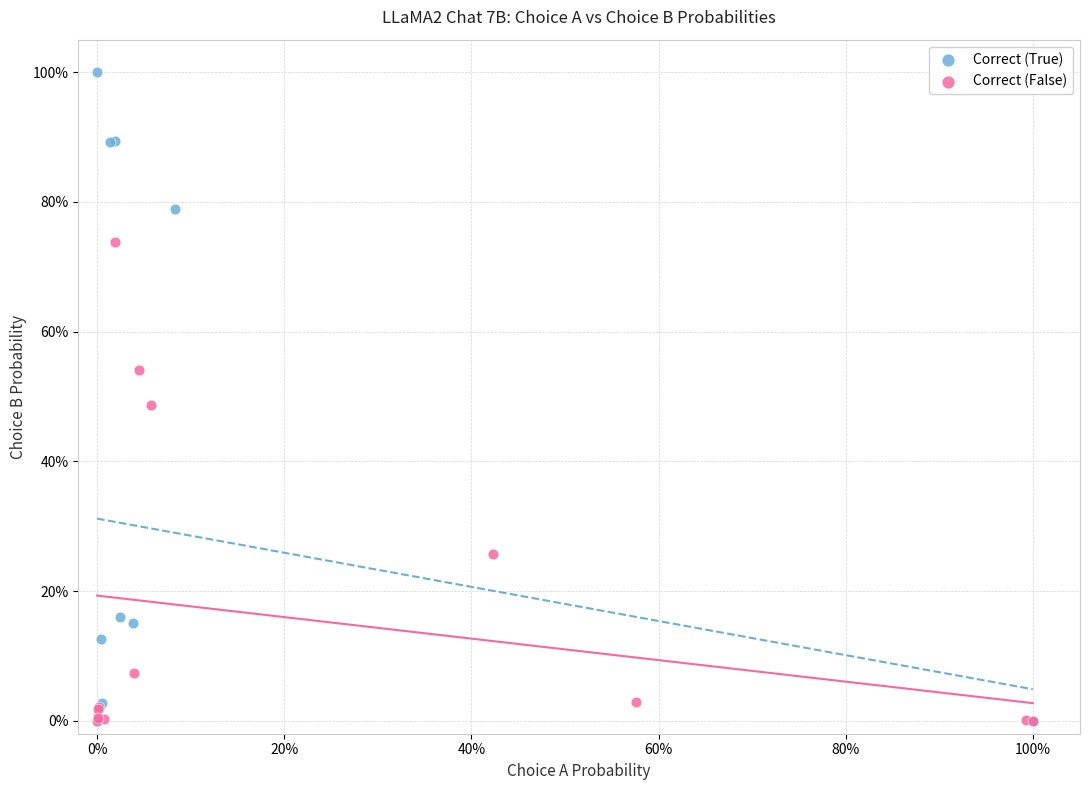

What are all the series names shown in the legend?

Correct (True), Correct (False)